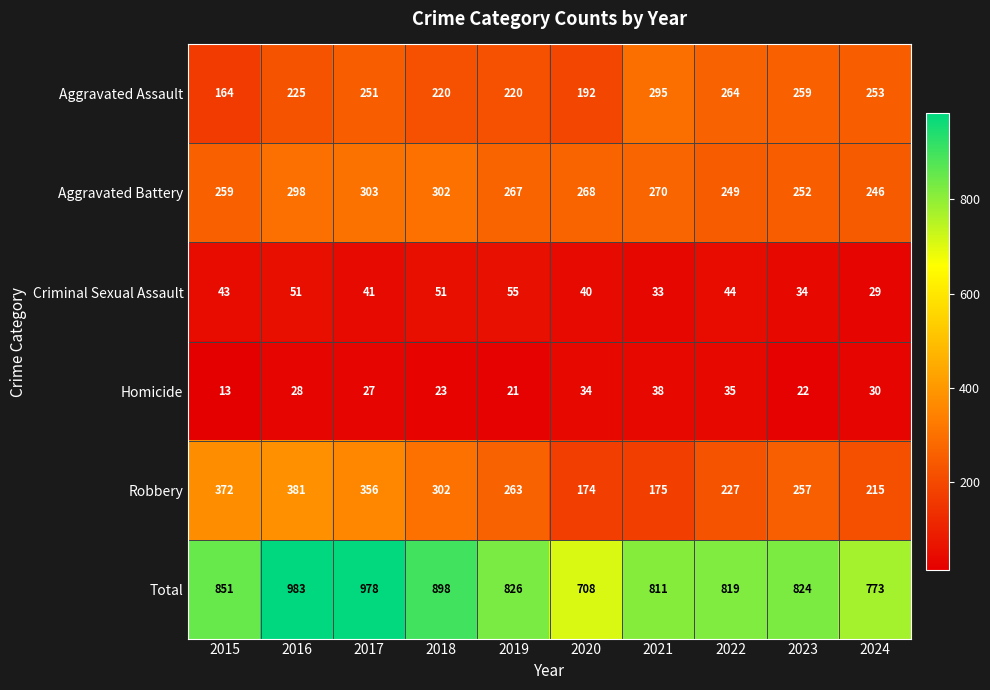

The Homicide series shows 50 at 2024. True or false?

False